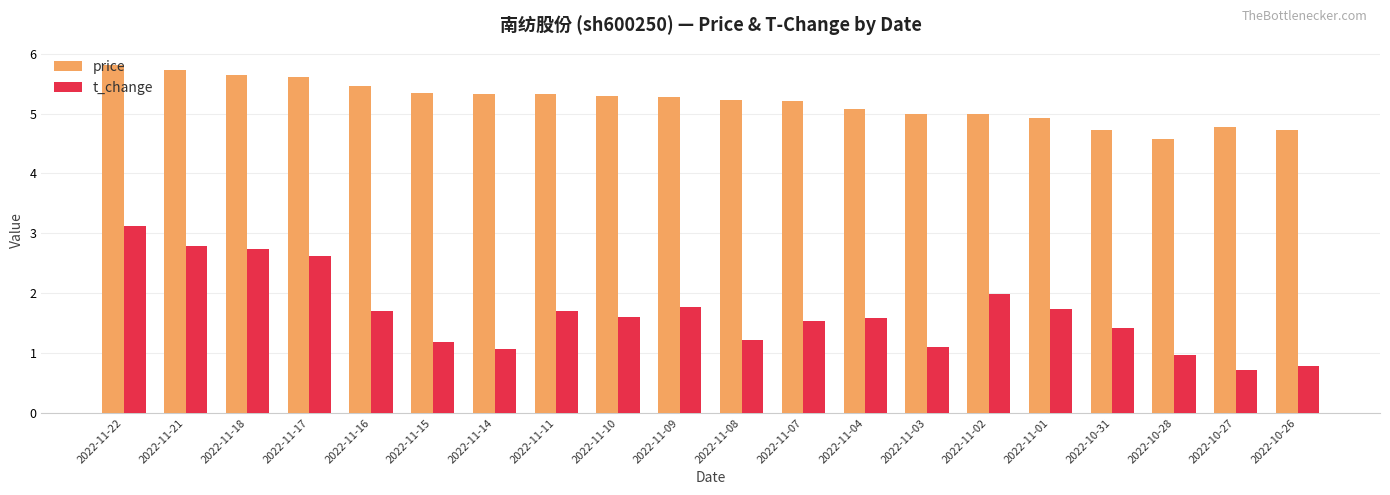

What is the minimum value shown in the chart?

0.7